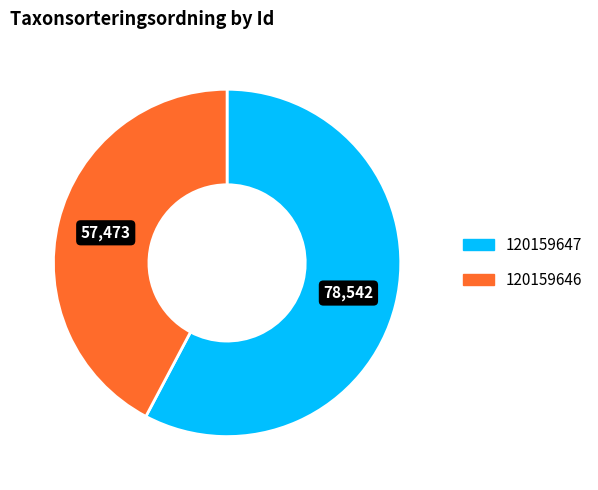

How many segments does this pie chart have?

2